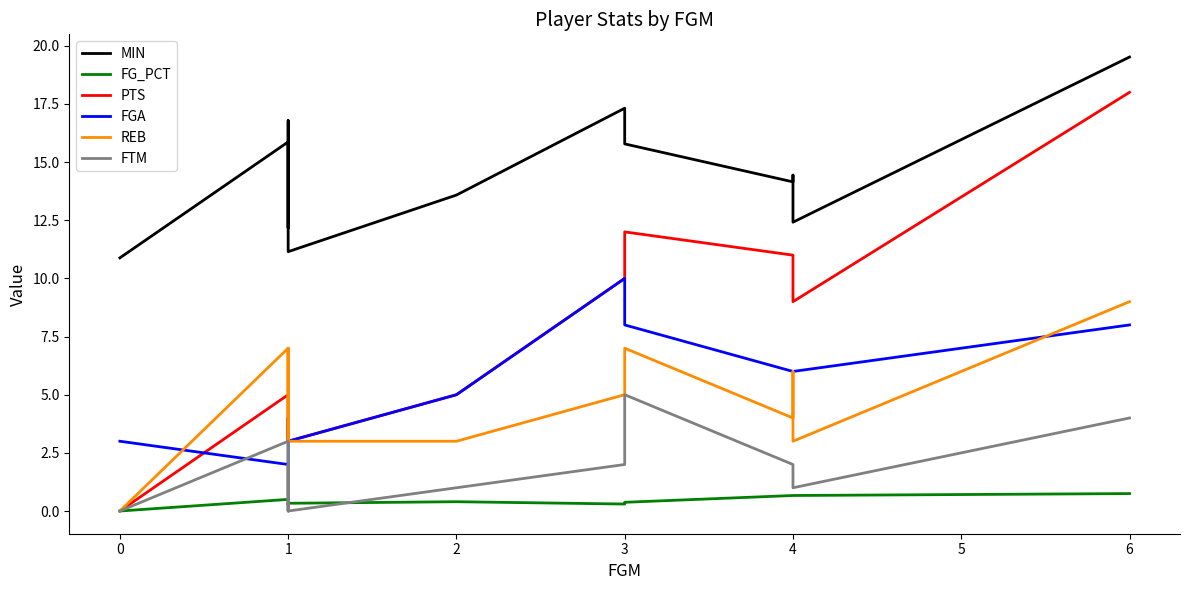

True or false: PTS and FG_PCT intersect in this chart.

False